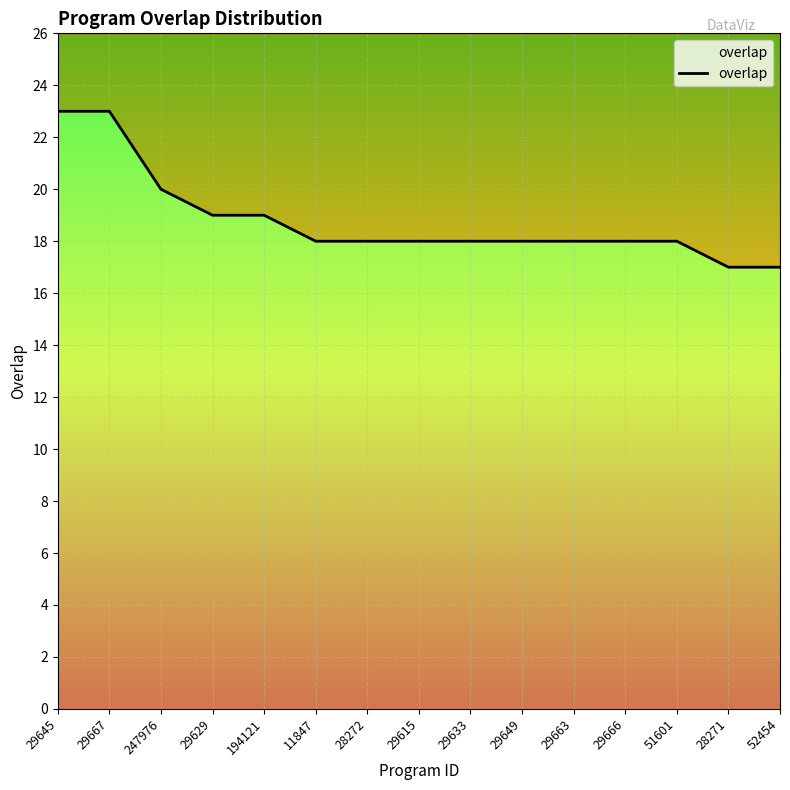

How many data points are less than 18?

2